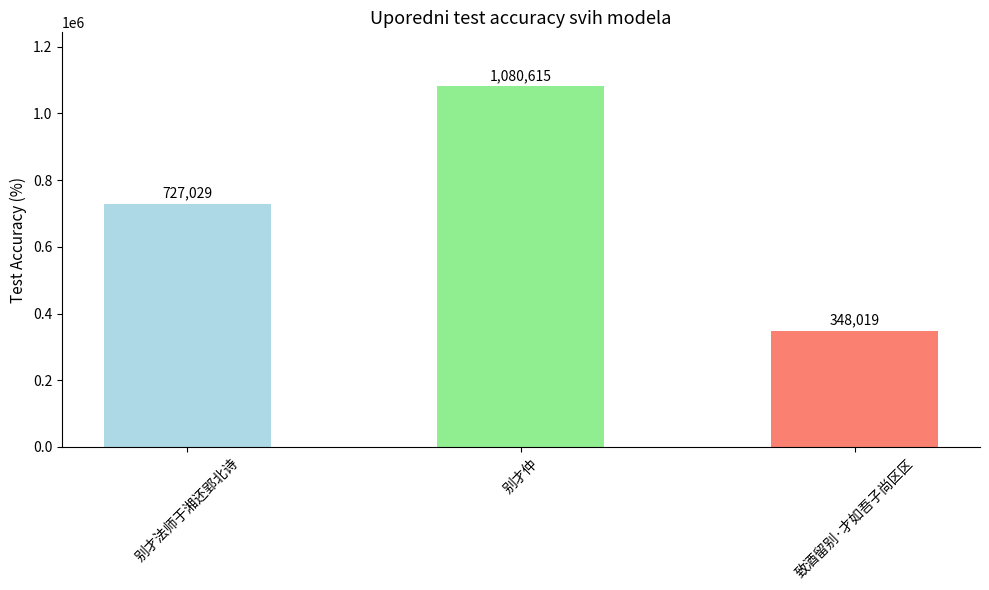

Reading left to right, extract all data points from this chart.

727029	1080615	348019